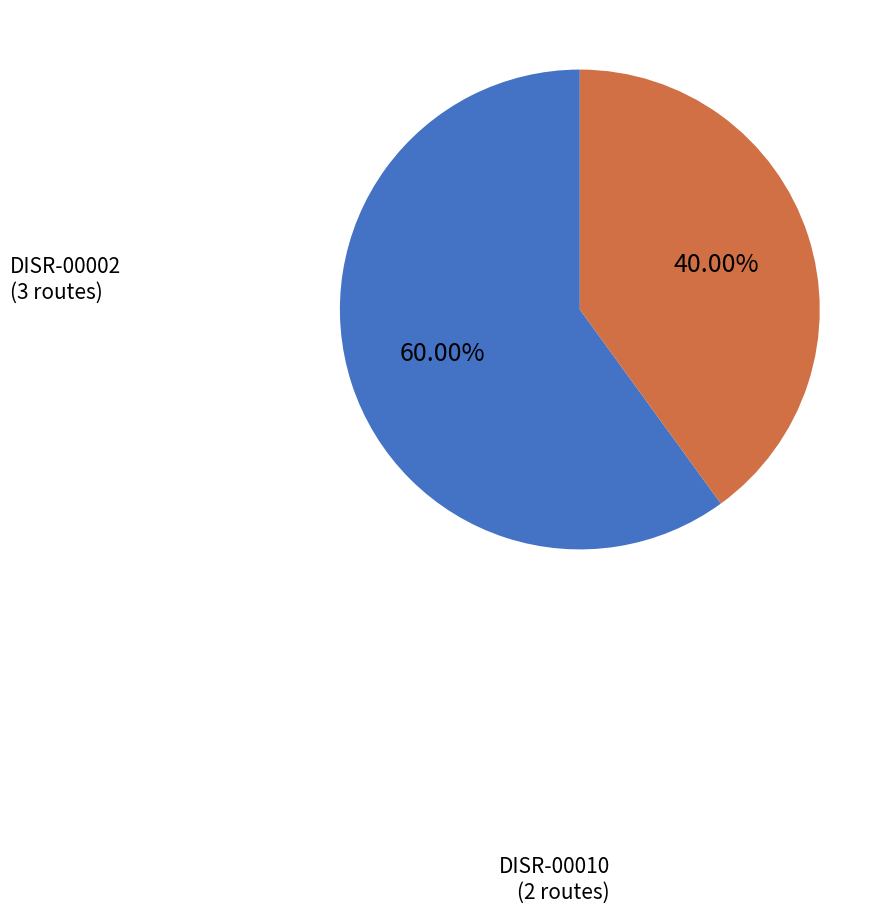

What is the ratio of the value at DISR-00010 to the value at DISR-00002?

0.7